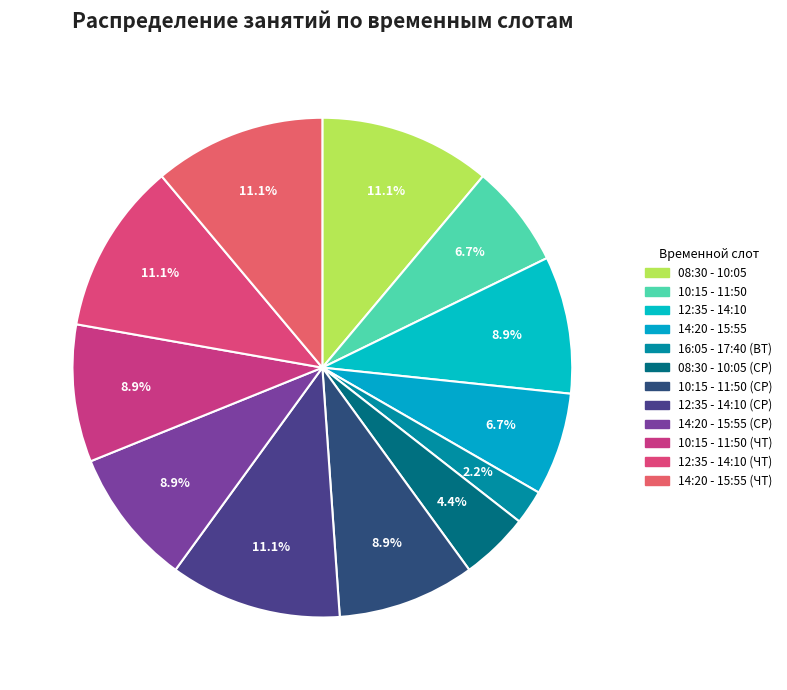

Does any single category account for the majority?

No